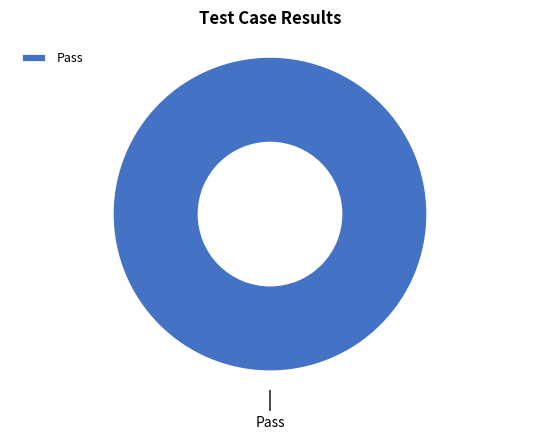

Does any single category account for the majority?

Yes